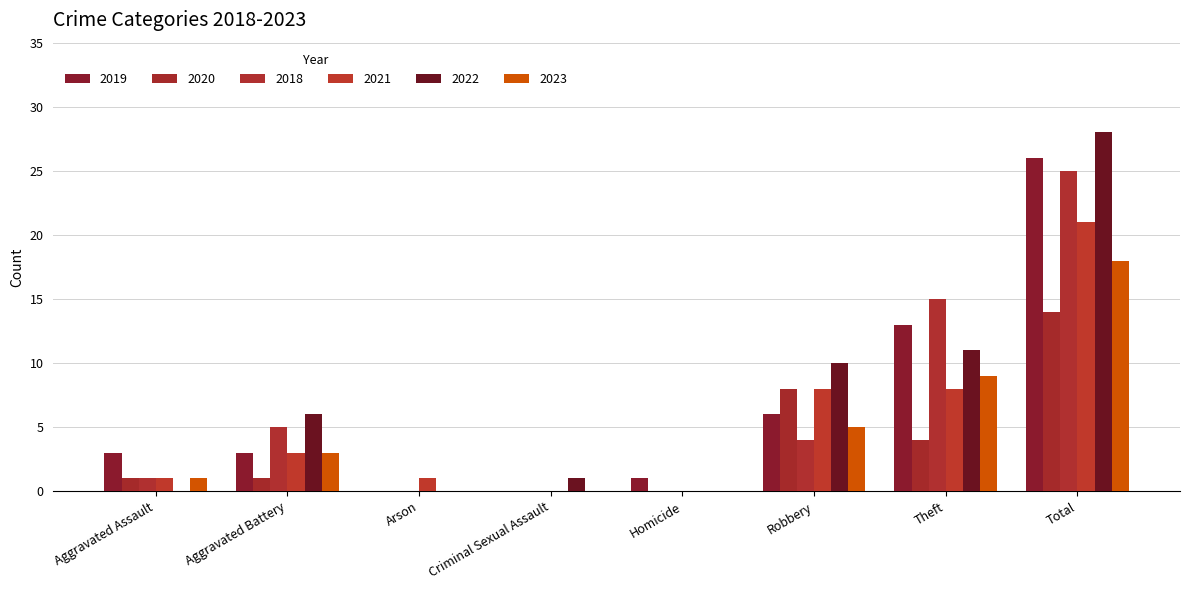

How many groups of bars are there?

8